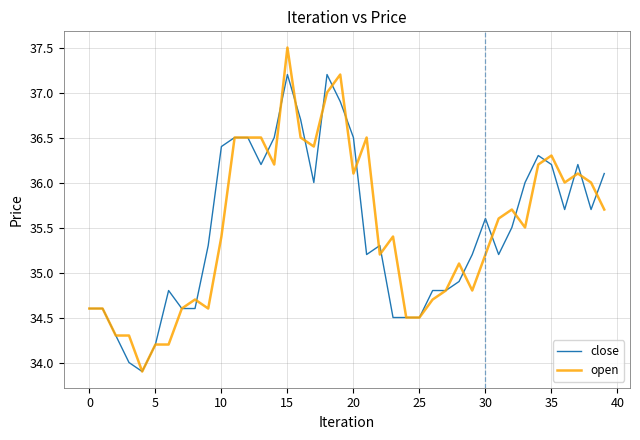

What is the minimum value for close?

33.9